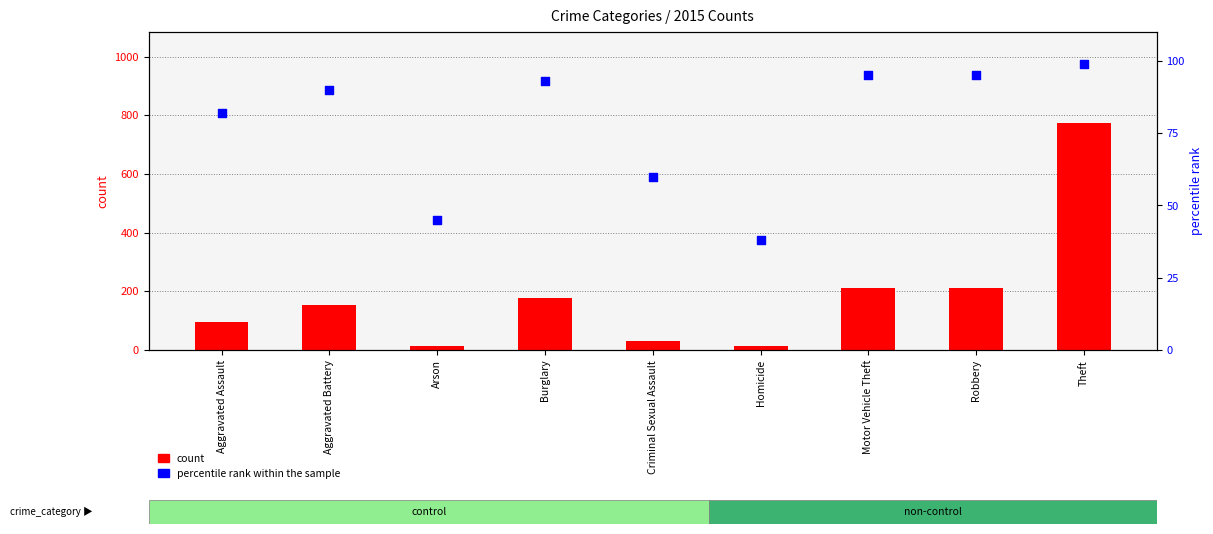

At how many categories does at least one series exceed 143?

5